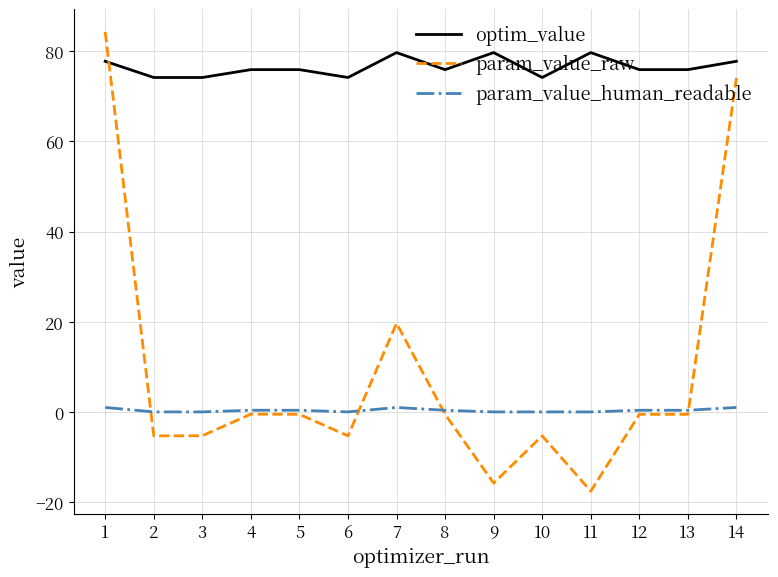

What is the spread (max minus min) of values at 8?

76.5